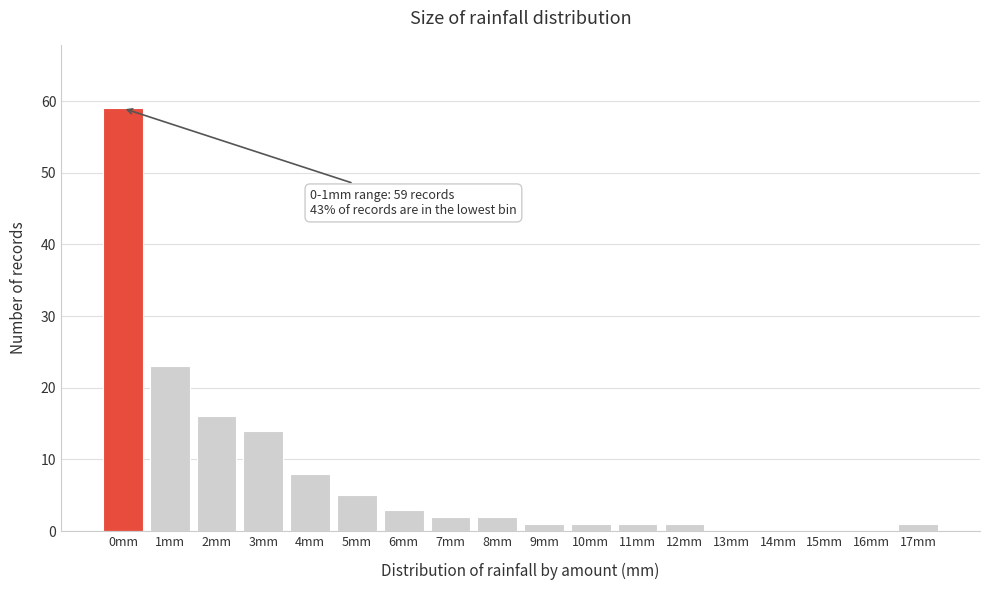

Reading left to right, list all the values displayed in this chart.

0mm=59	1mm=23	2mm=16	3mm=14	4mm=8	5mm=5	6mm=3	7mm=2	8mm=2	9mm=1	10mm=1	11mm=1	12mm=1	13mm=0	14mm=0	15mm=0	16mm=0	17mm=1